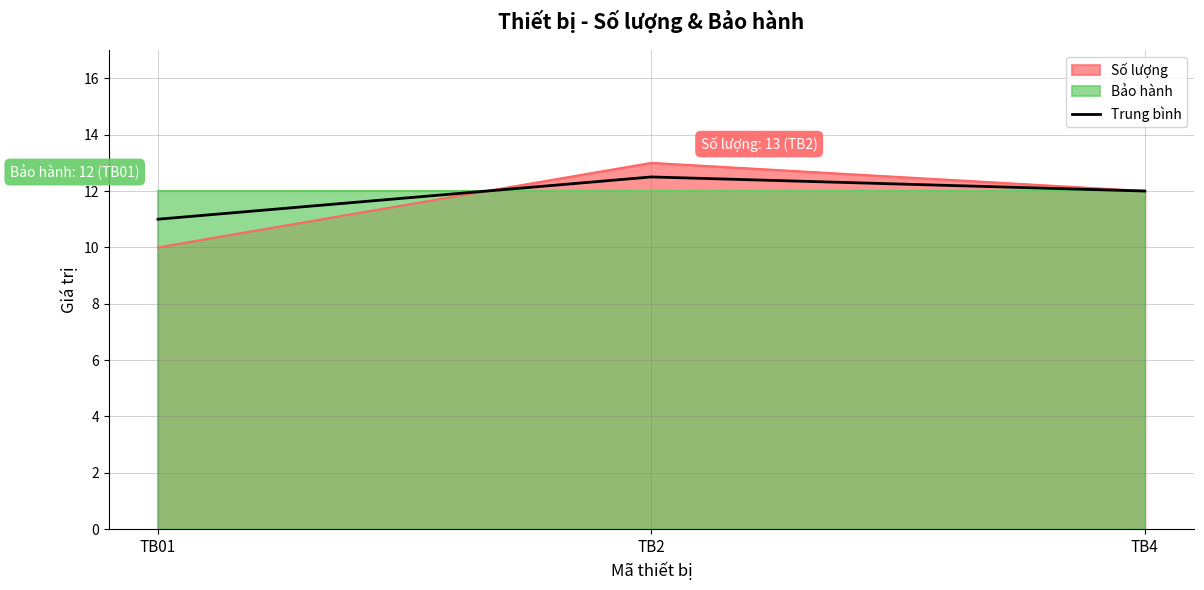

True or false: Số lượng has a value of 7.0 at TB4.

False